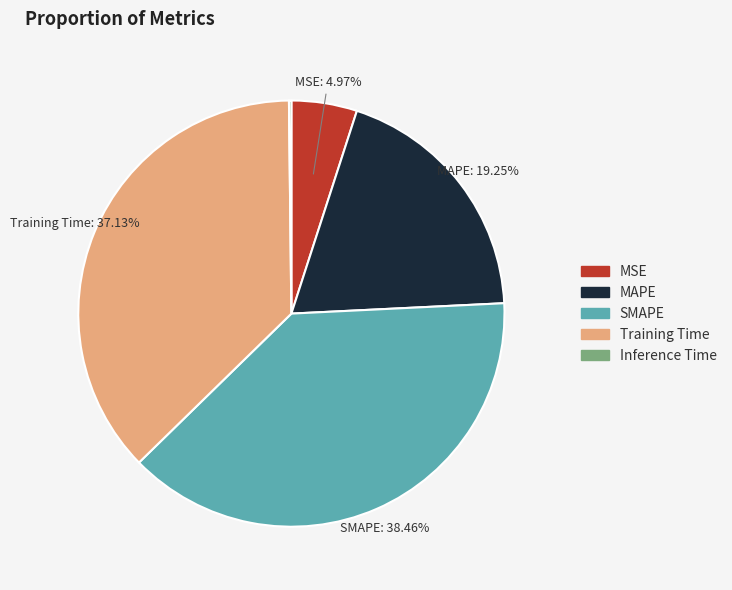

To the nearest percent, what percentage of the pie is SMAPE?

38%